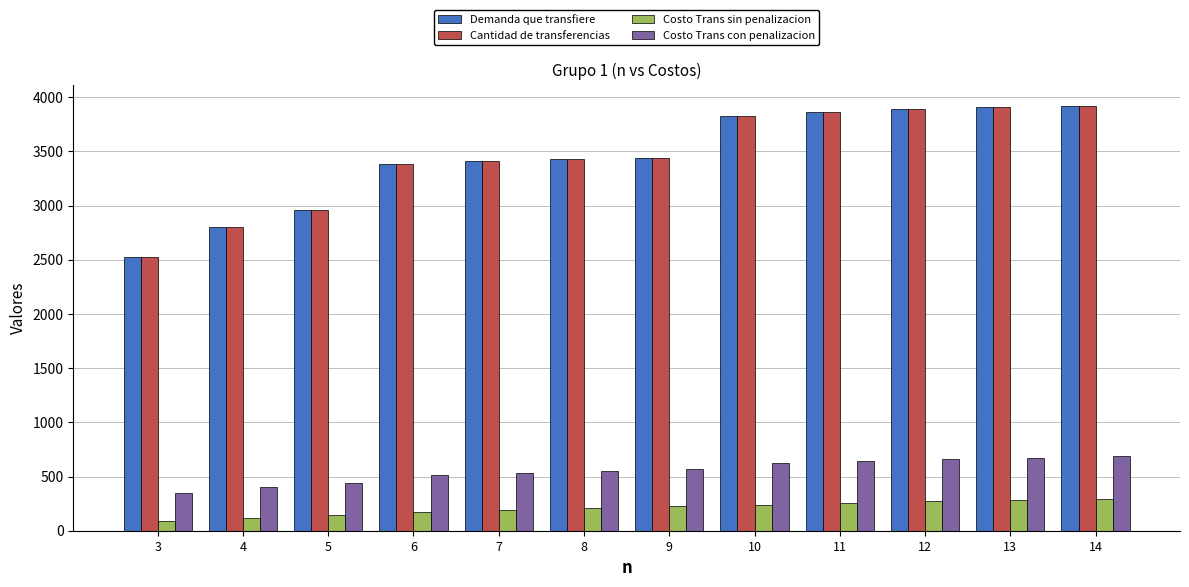

What is the difference between the maximum and minimum values in the Costo Trans sin penalizacion series?

202.9